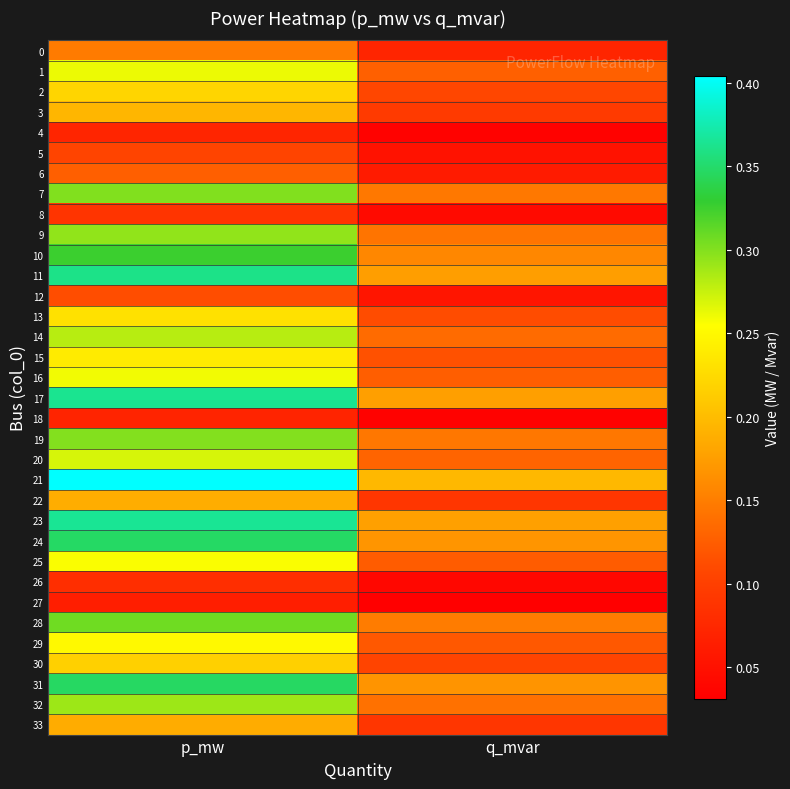

Which series has the largest total across all categories?

21